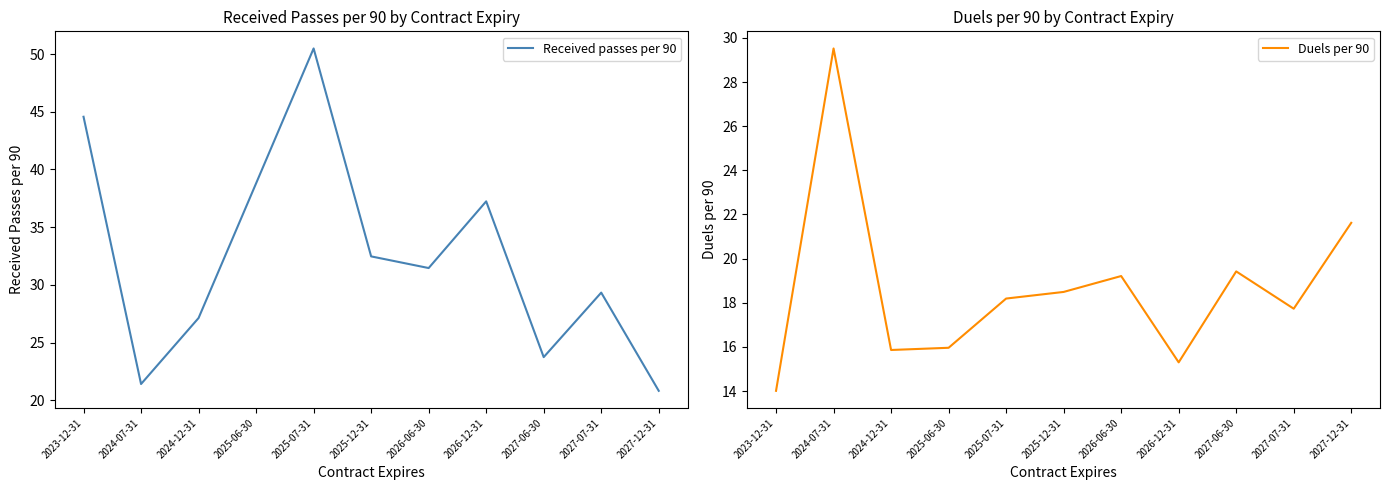

After their last crossing, which series has the higher values: Received passes per 90 or Duels per 90?

Duels per 90